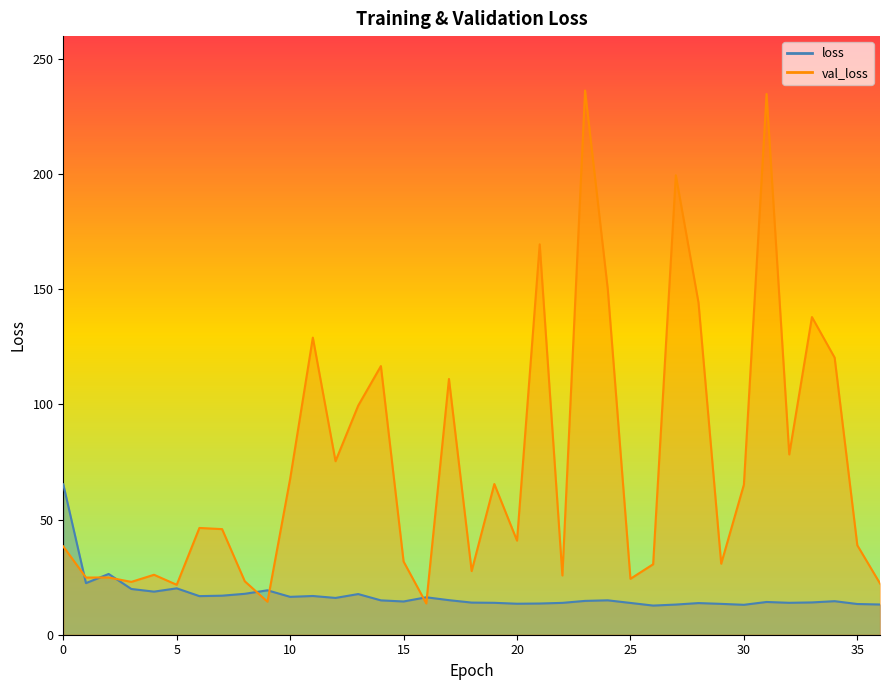

True or false: val_loss and loss cross at least once.

True